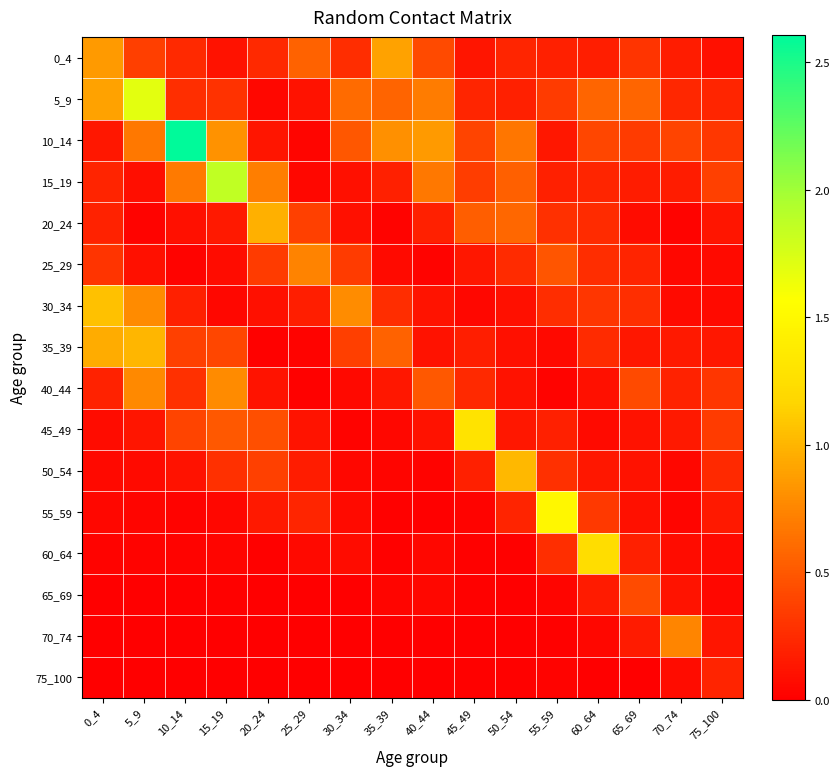

Rank the series by their maximum value, from lowest to highest.

75_100, 65_69, 25_29, 70_74, 40_44, 0_4, 20_24, 35_39, 50_54, 30_34, 60_64, 45_49, 55_59, 5_9, 15_19, 10_14